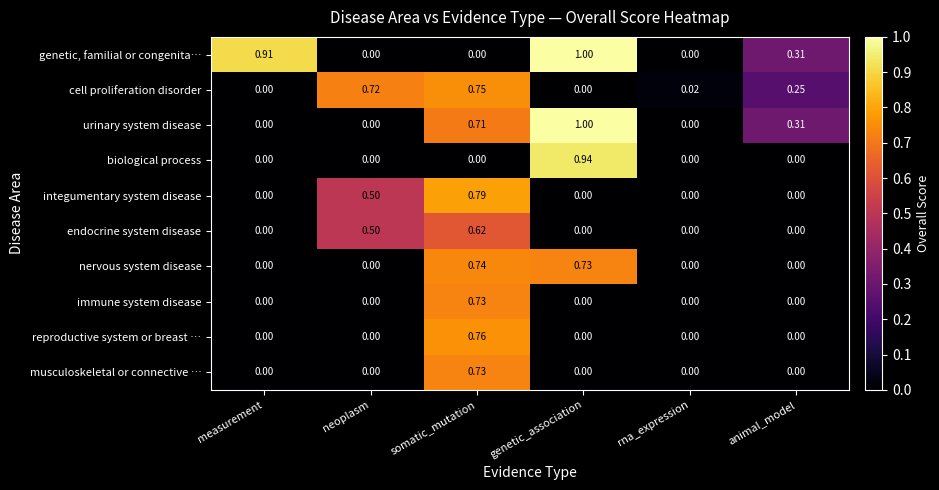

Which series has the largest total across all categories?

genetic, familial or congenita…